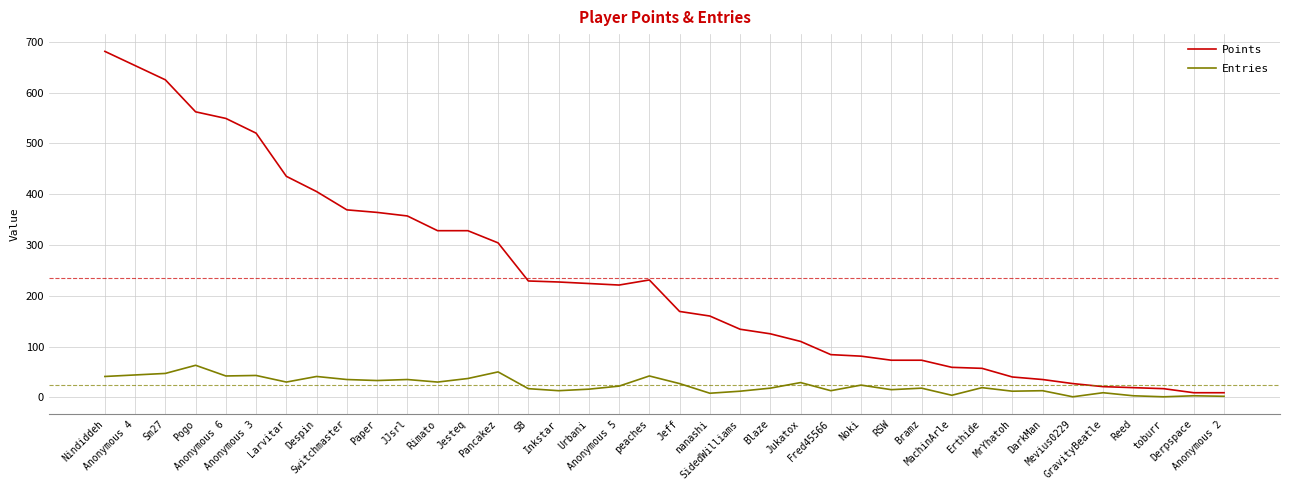

Count the number of categories in the chart.

38